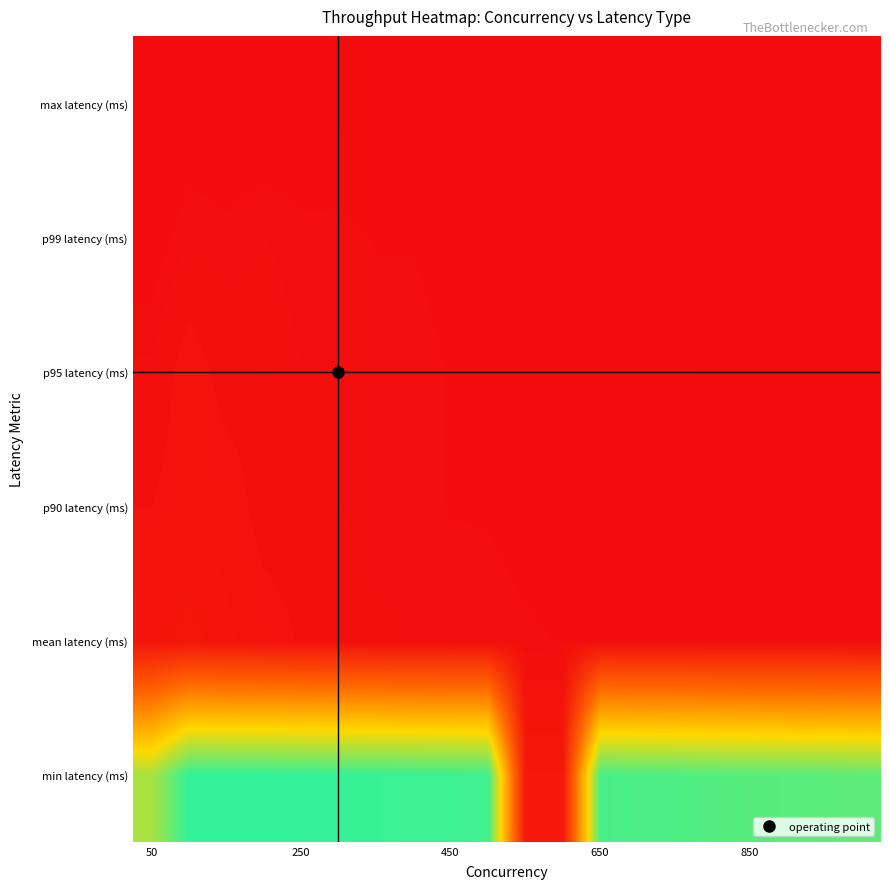

How many categories are shown in the chart?

20